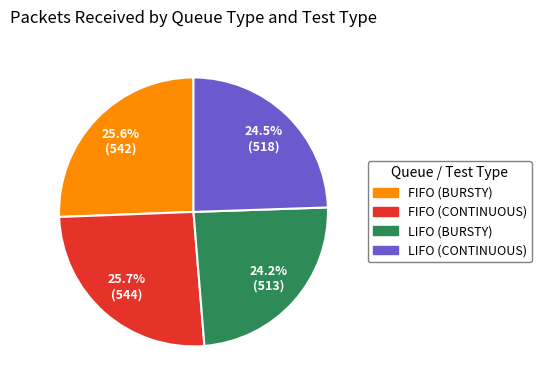

What percentage is the FIFO (BURSTY) slice, to the nearest percent?

26%